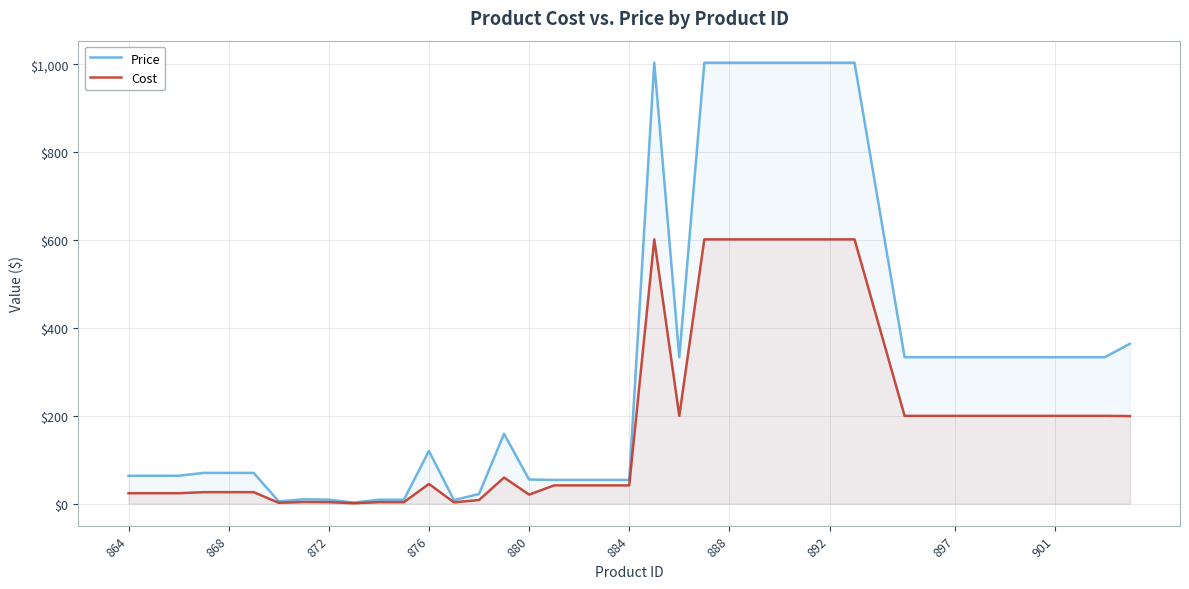

Which series has the largest total across all categories?

Price